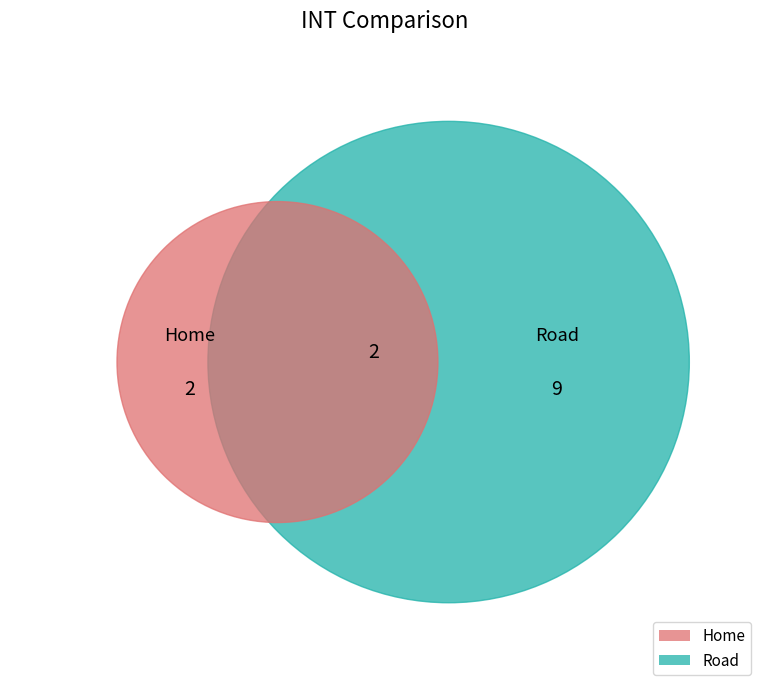

How many slices are in this pie chart?

2